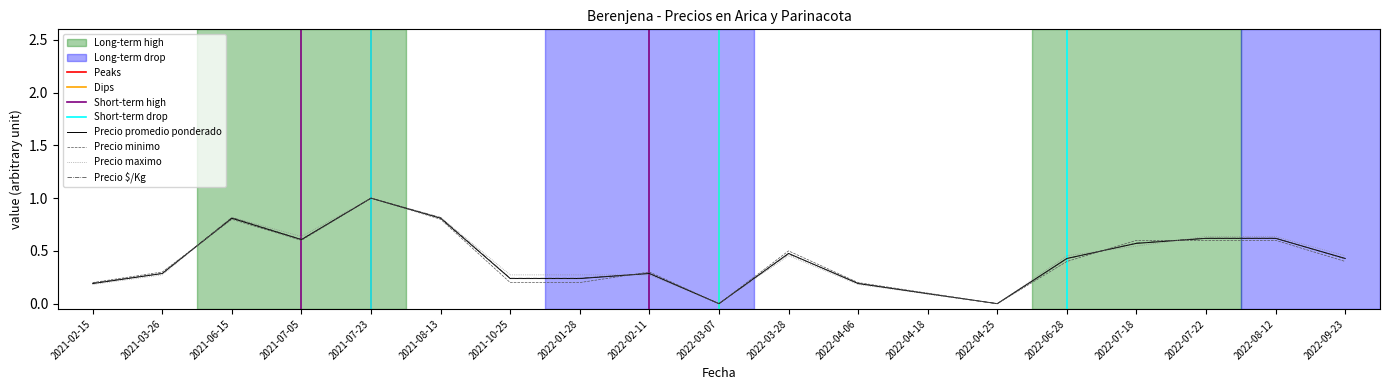

Is this an area chart (filled region under the line)?

No